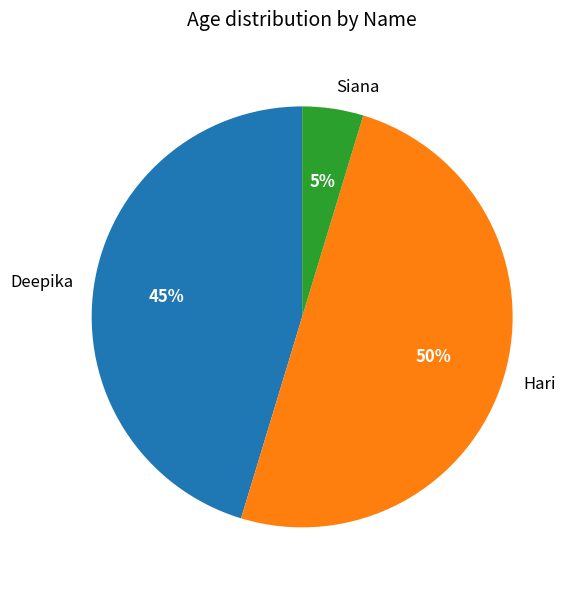

To the nearest percent, what is the difference between the Hari and Siana slice percentages?

45%